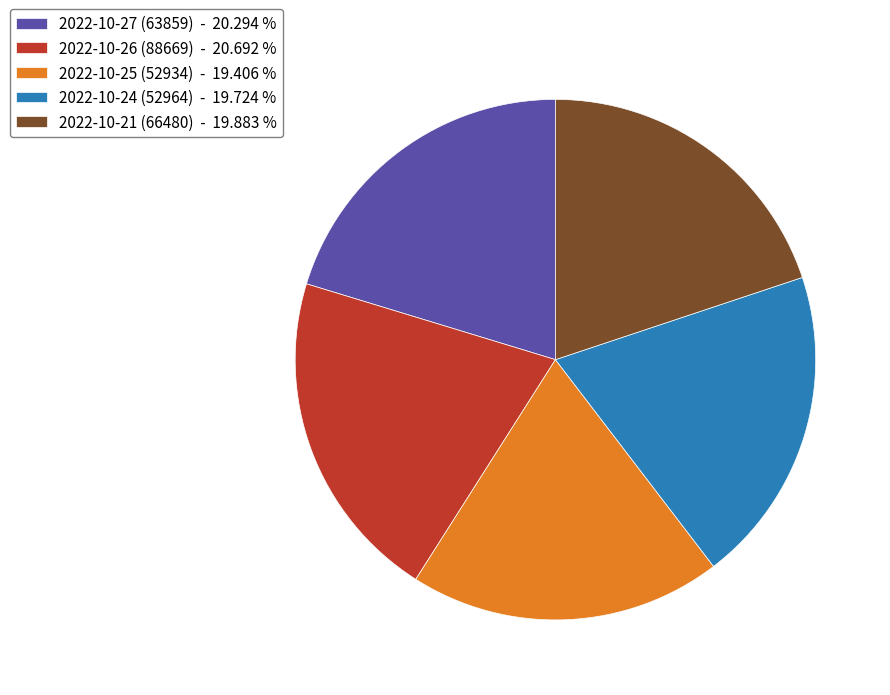

How many slices are in this pie chart?

5